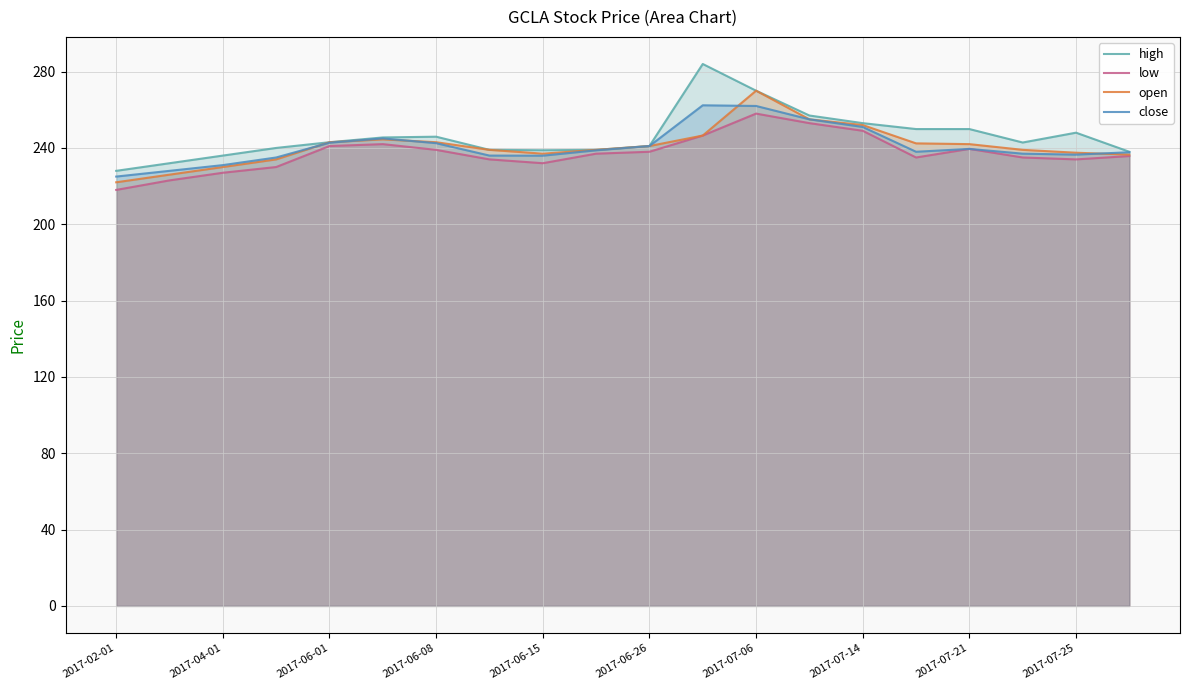

What is the average value of the open series?

241.0